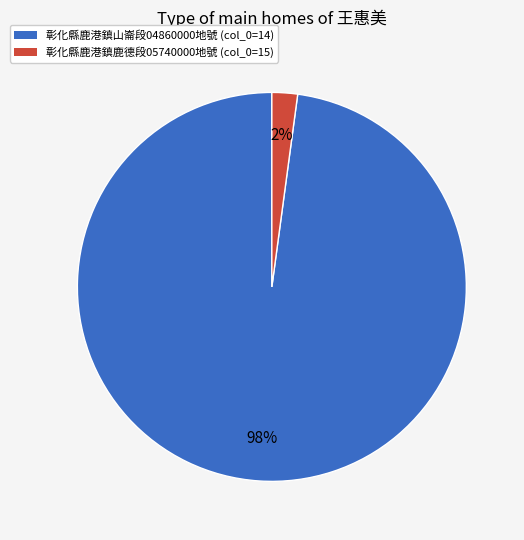

Is there a majority slice in this chart?

Yes